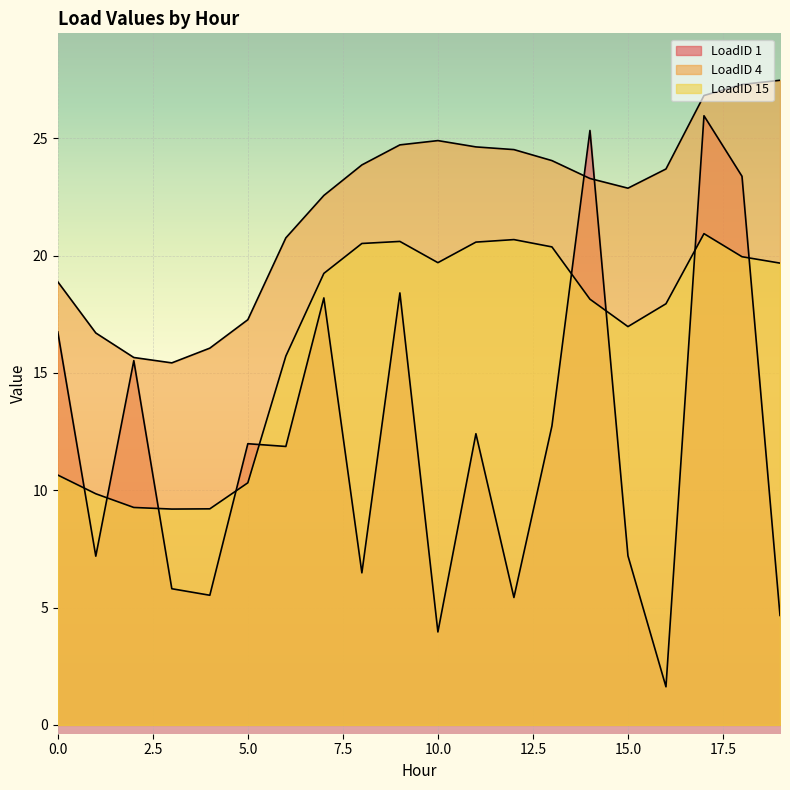

Which series changed the most between 17 and 18?

LoadID 1